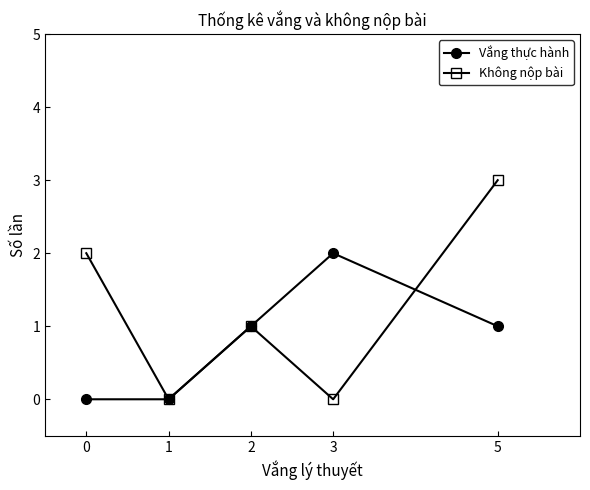

Is this an area chart (filled region under the line)?

No